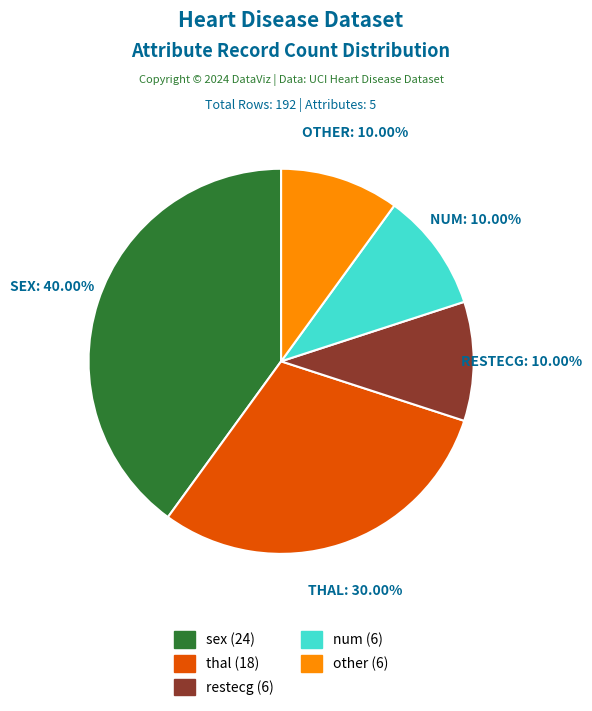

Approximately how many times larger is the value at restecg compared to thal?

0.3